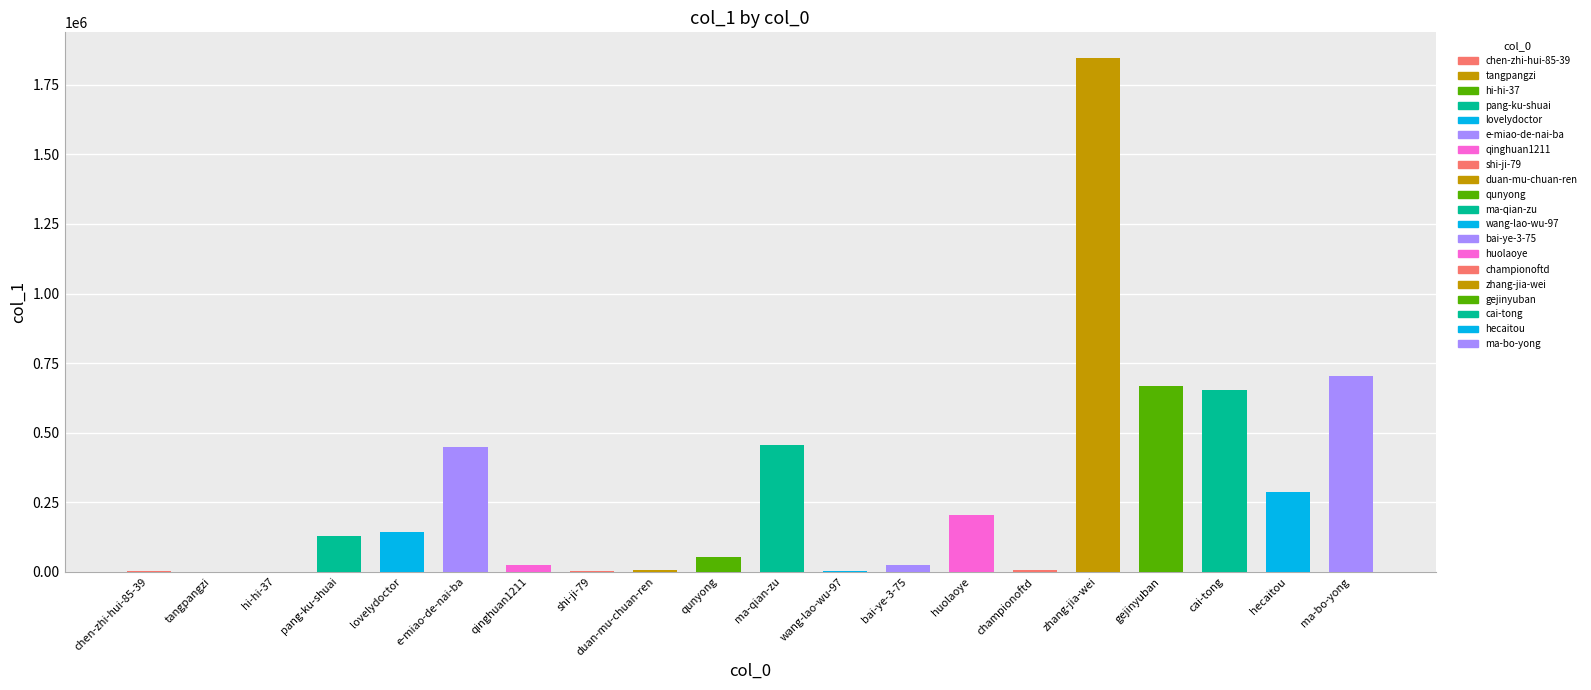

Where is the data nearest to the value 923331?

ma-bo-yong